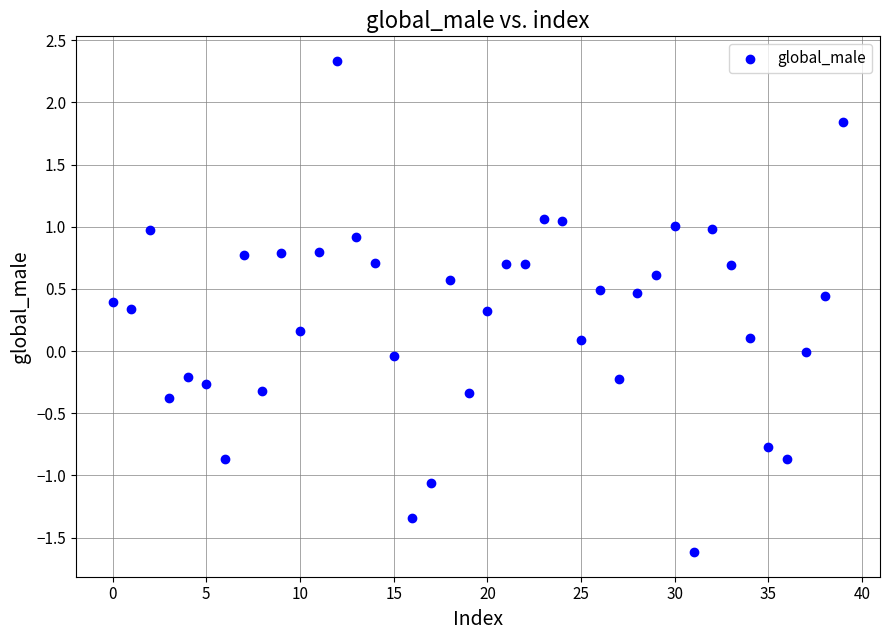

What is the range of Y values (max minus min)?

4.0